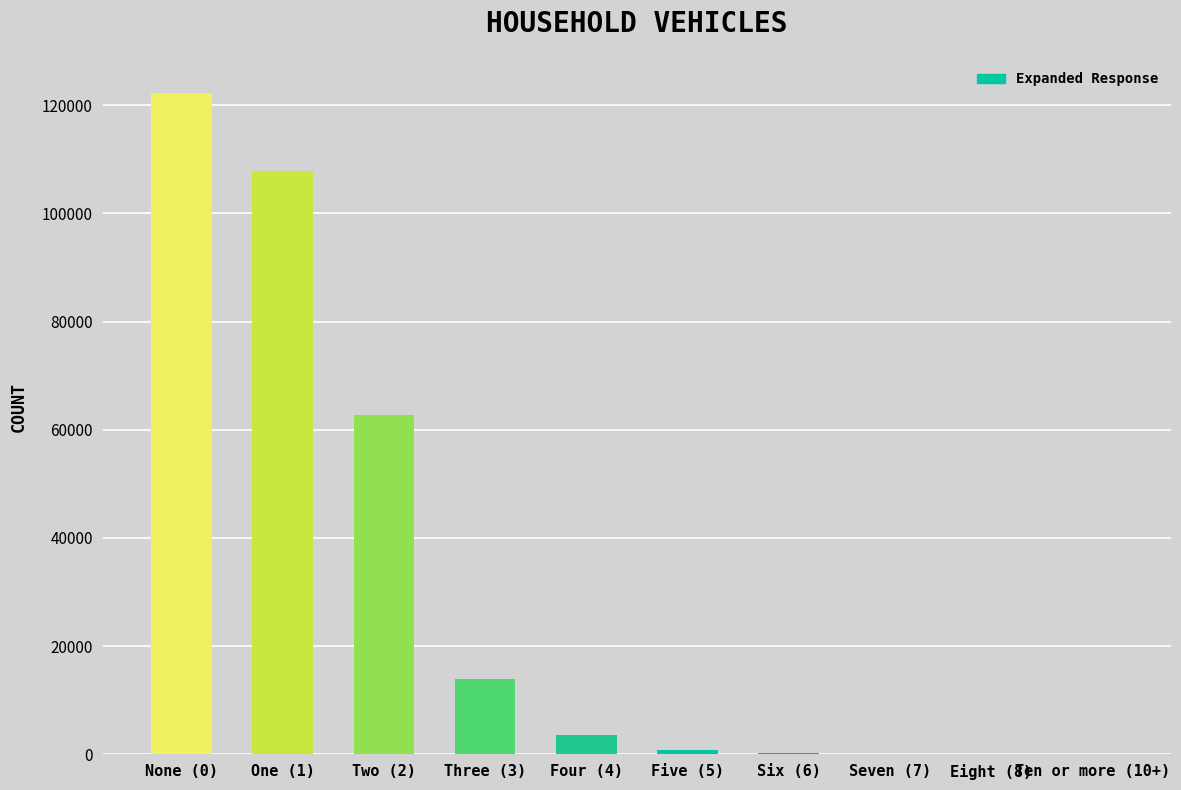

What is the sum of all values?

311449.1